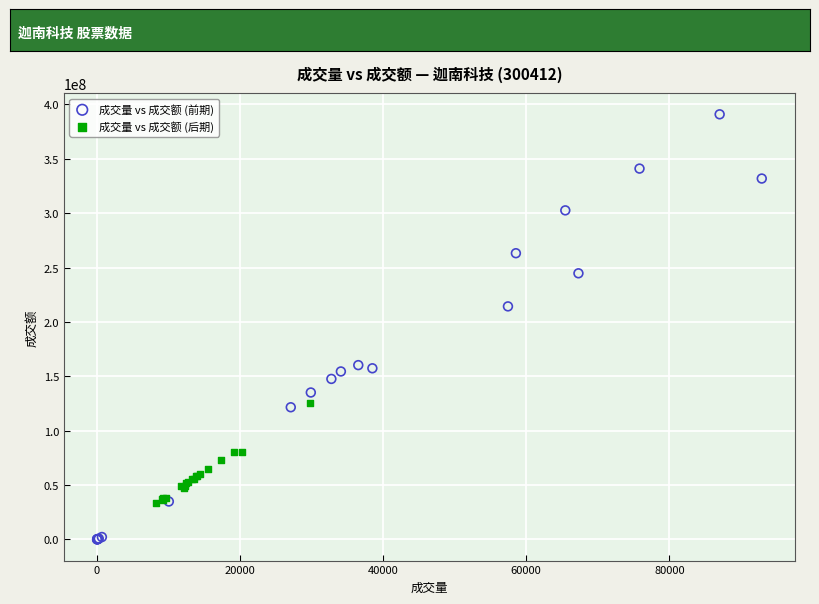

Which series contains the lowest Y value?

成交量 vs 成交额 (前期)